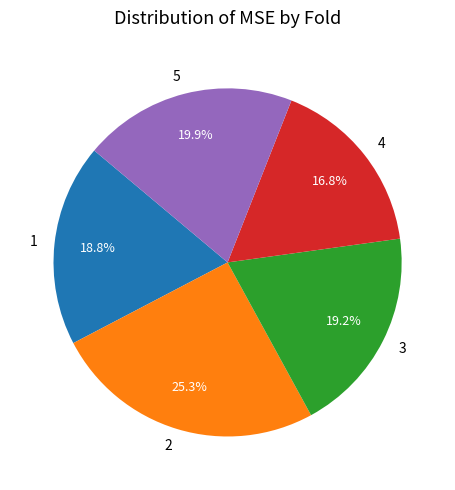

What is the largest slice in the pie chart?

2